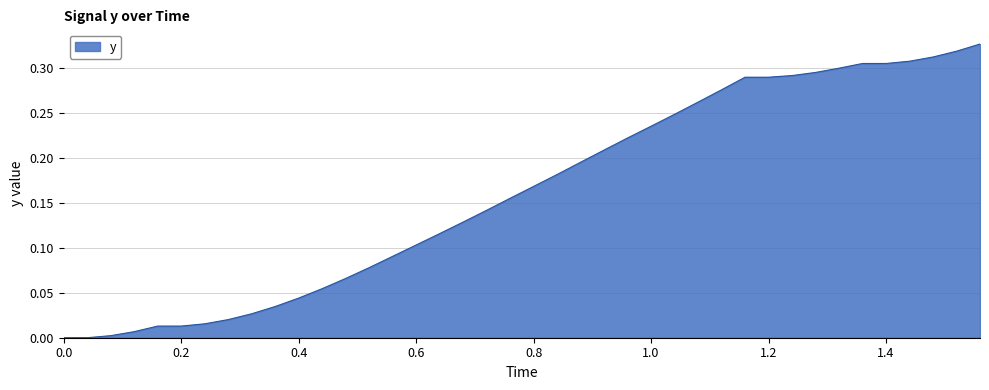

Reading right to left, extract all data points from this chart.

0.3	0.3	0.3	0.3	0.3	0.3	0.3	0.3	0.3	0.3	0.3	0.3	0.3	0.2	0.2	0.2	0.2	0.2	0.2	0.2	0.2	0.1	0.1	0.1	0.1	0.1	0.1	0.1	0.1	0.0	0.0	0.0	0.0	0.0	0.0	0.0	0.0	0.0	0.0	0.0